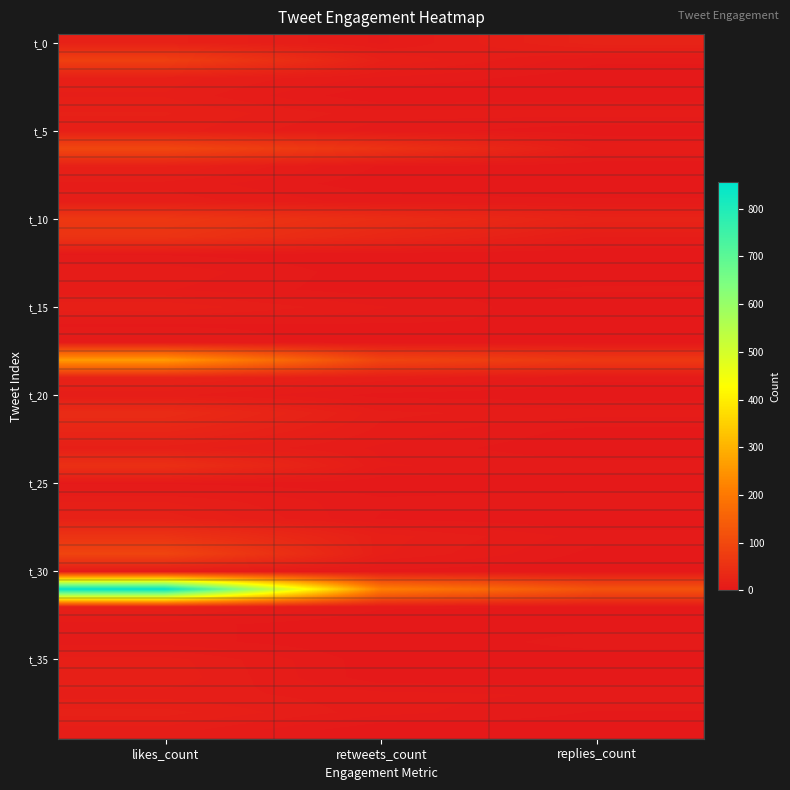

Between retweets_count and likes_count, which is larger?

likes_count